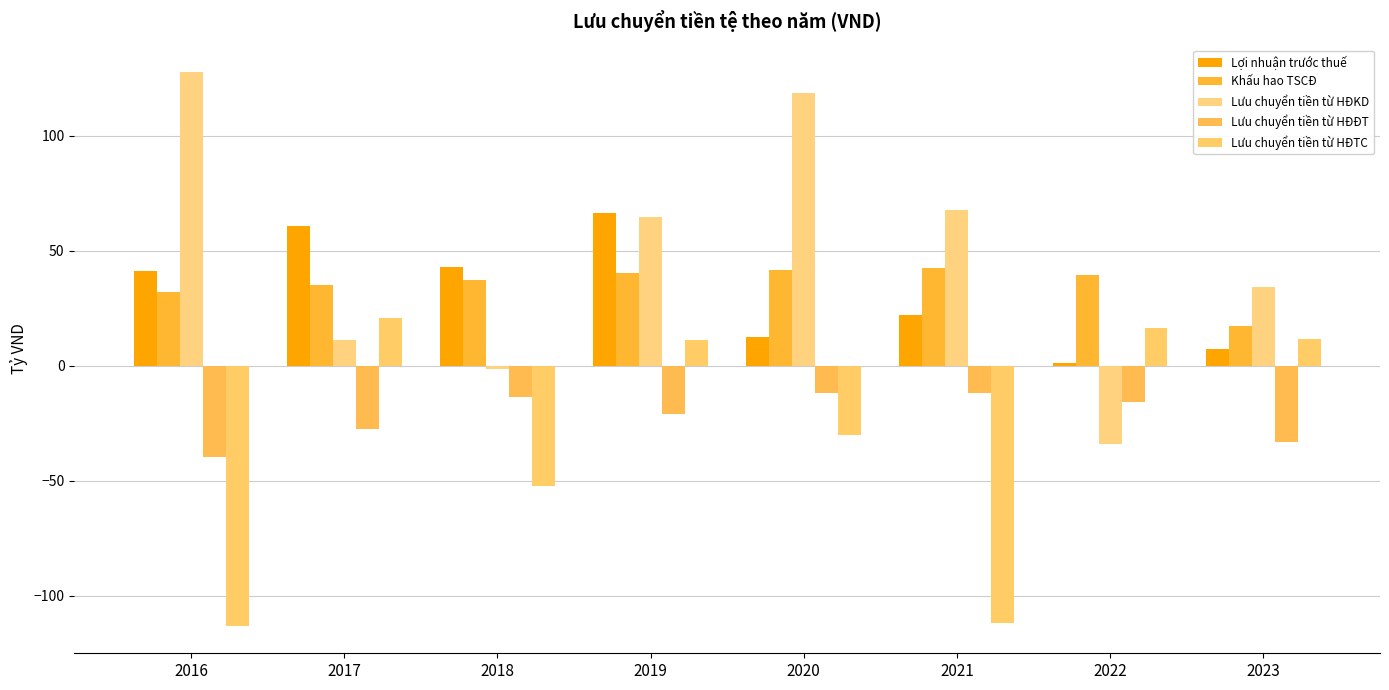

How many groups of bars are there?

8